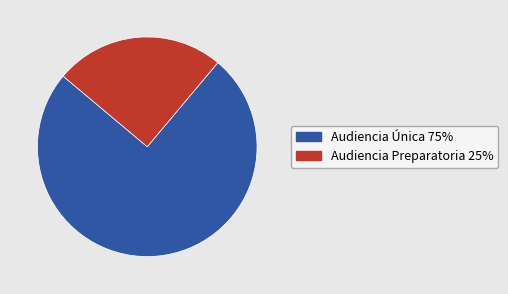

How many slices are in this pie chart?

2